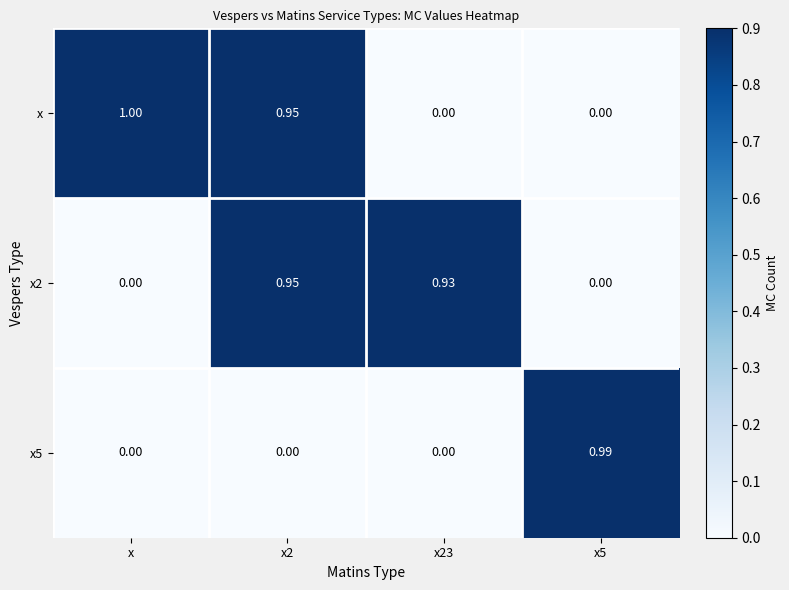

Which category has the highest value across all series?

x